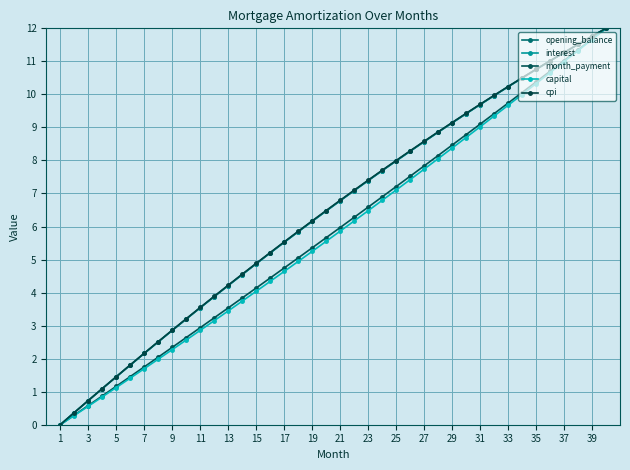

What is the average value of the cpi series?

6.4